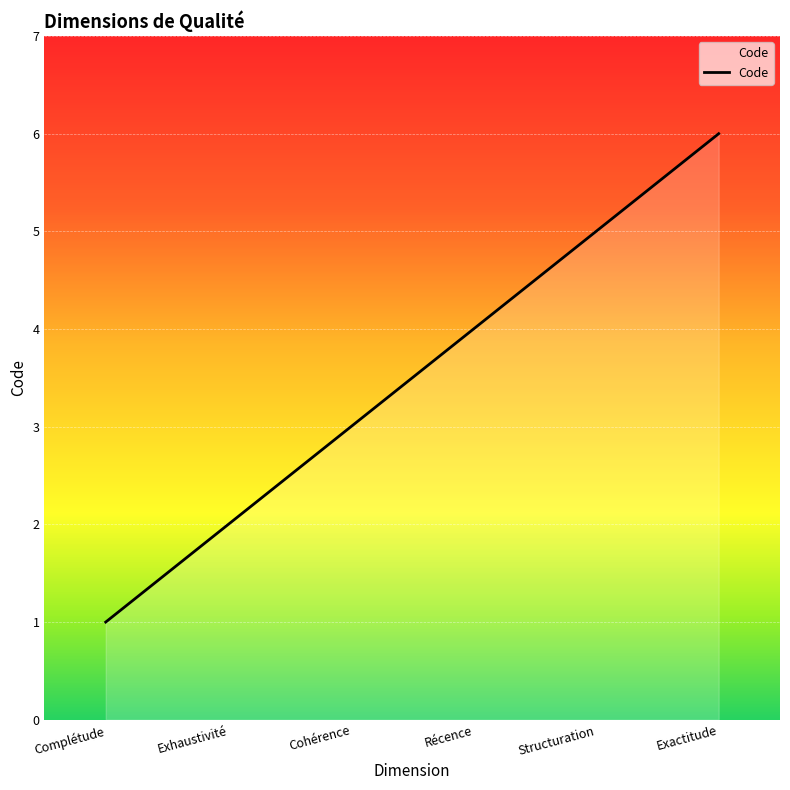

What is the sum of all values?

21